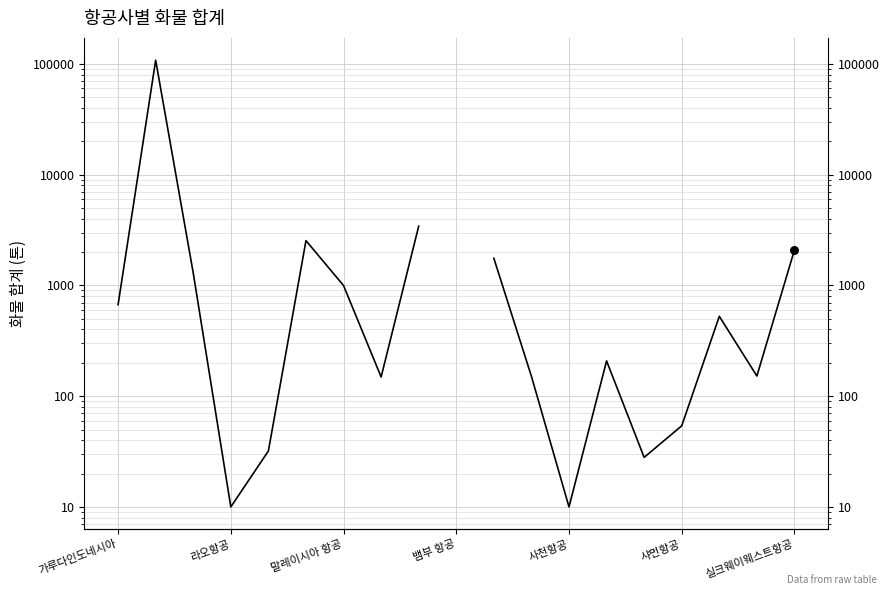

Which has a higher value, 12 or 라오항공?

라오항공